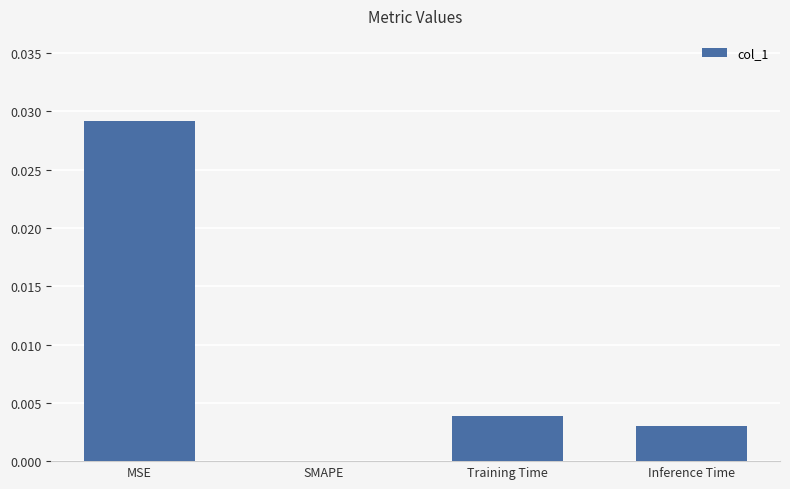

Between SMAPE and Training Time, which is larger?

Training Time